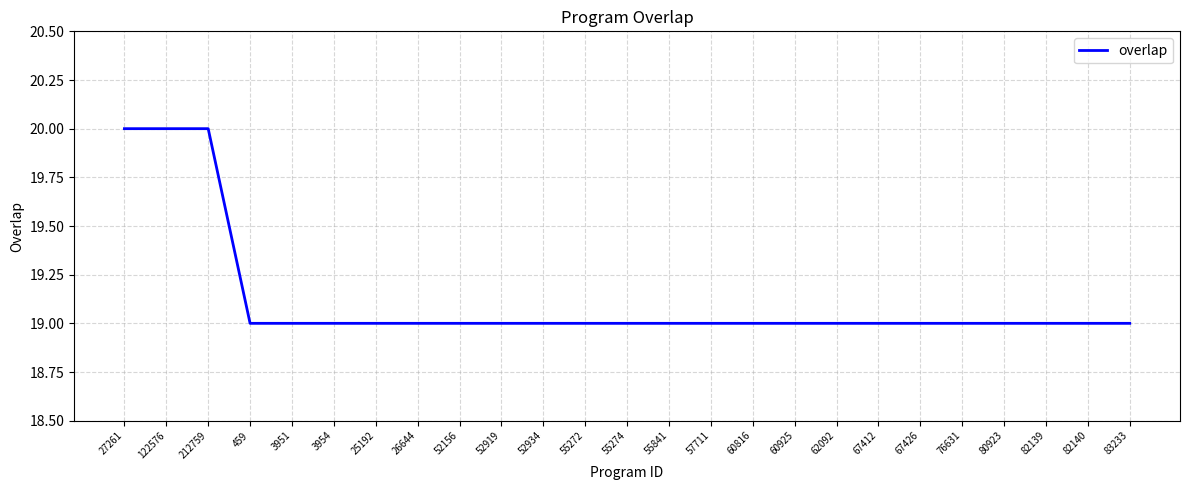

Count the values in the range 19 to 20.

25